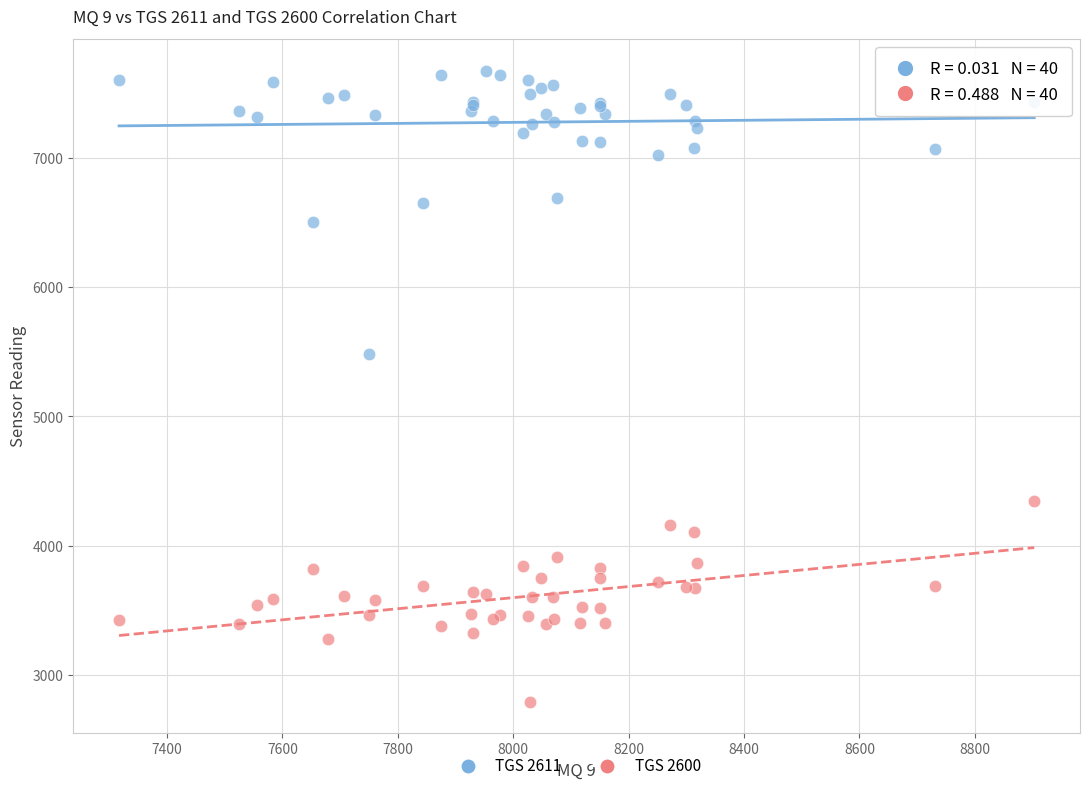

What is the X range (max minus min) for the scatter plot?

1586